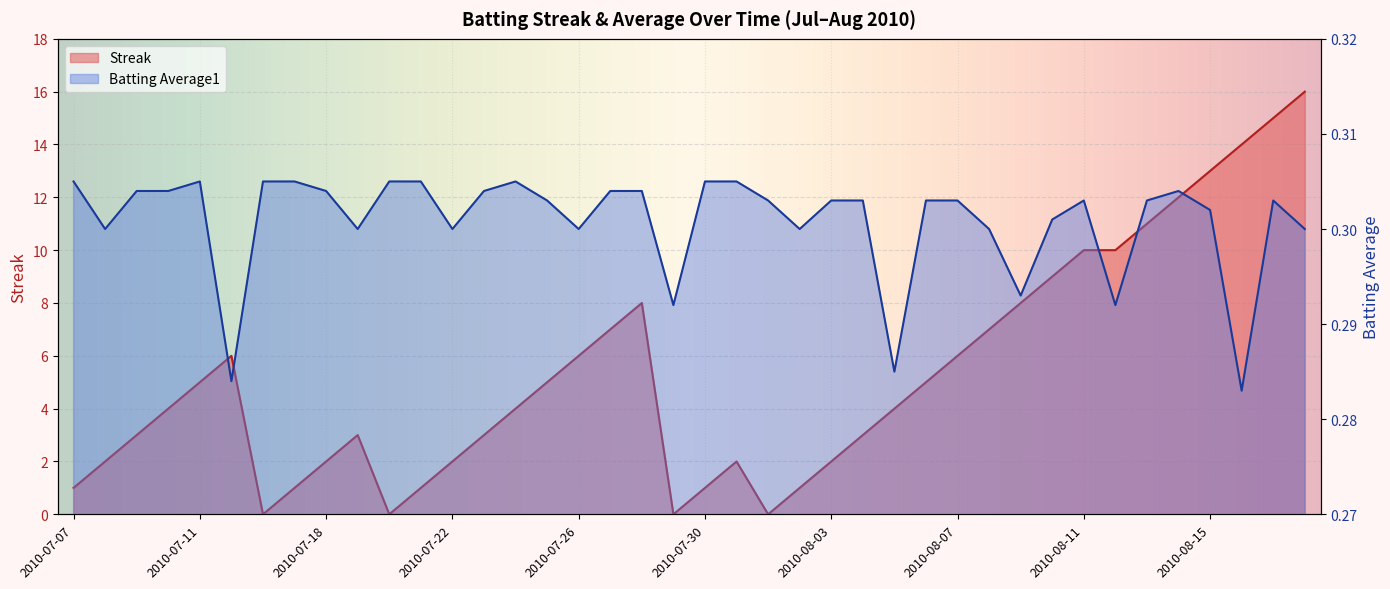

True or false: Batting Average1 and Streak intersect in this chart.

True